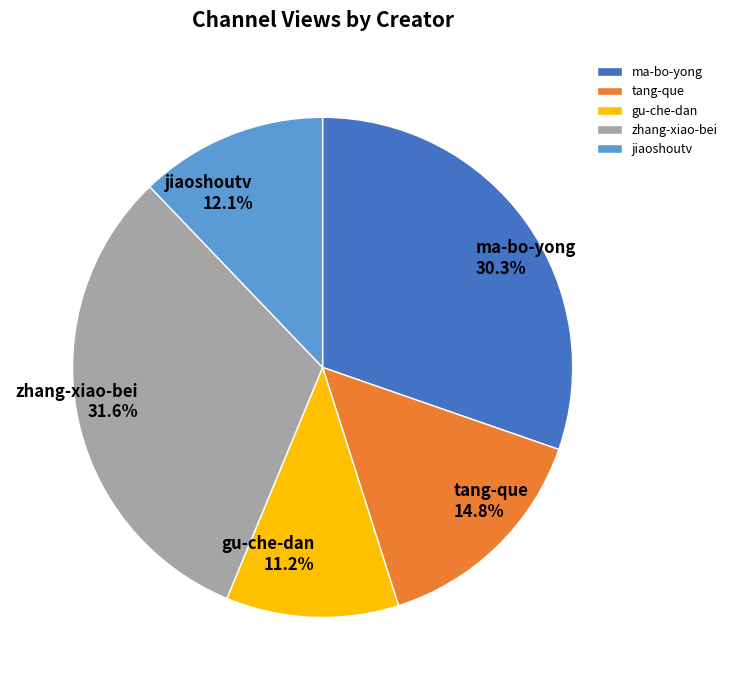

What is the ratio of the value at gu-che-dan to the value at jiaoshoutv?

0.9